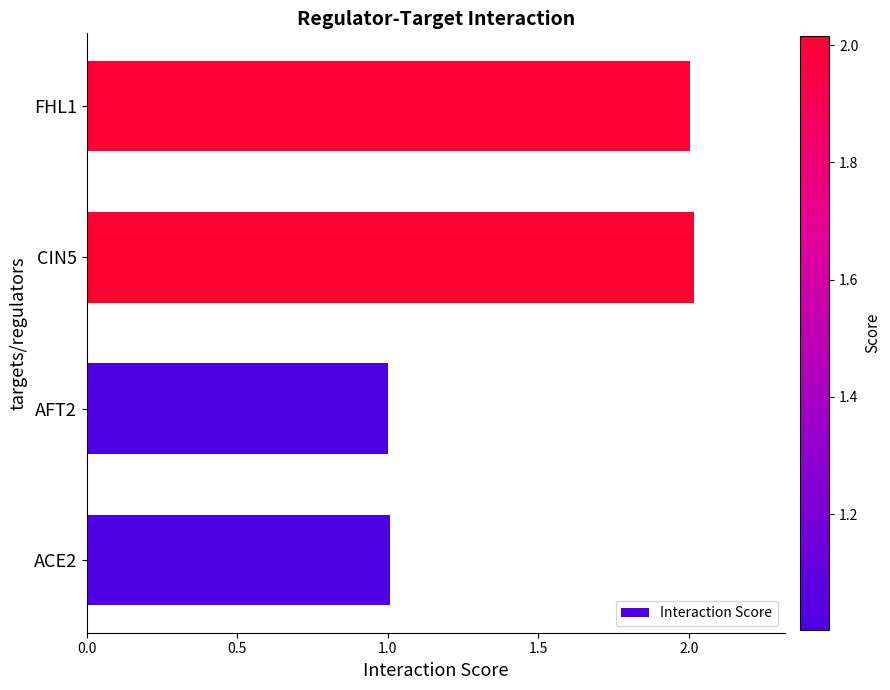

The chart shows a value of 2.0 at CIN5. True or false?

True